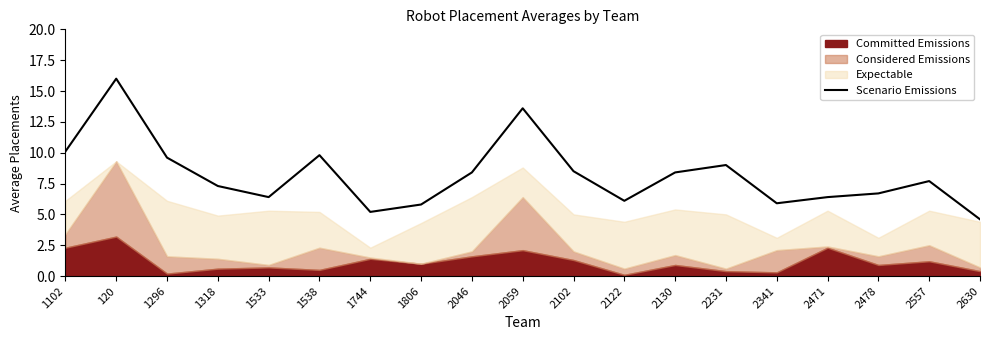

How many points are lower than both their immediate neighbors (excluding endpoints)?

4